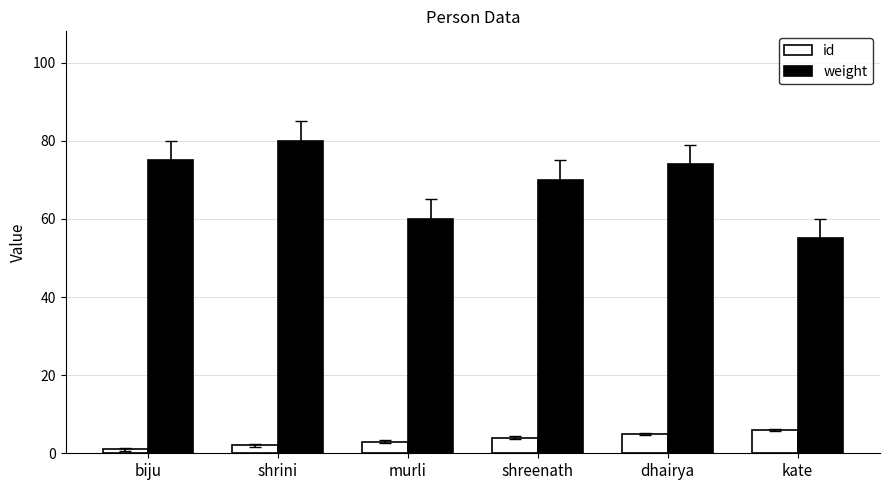

What are all the series names shown in the legend?

id, weight